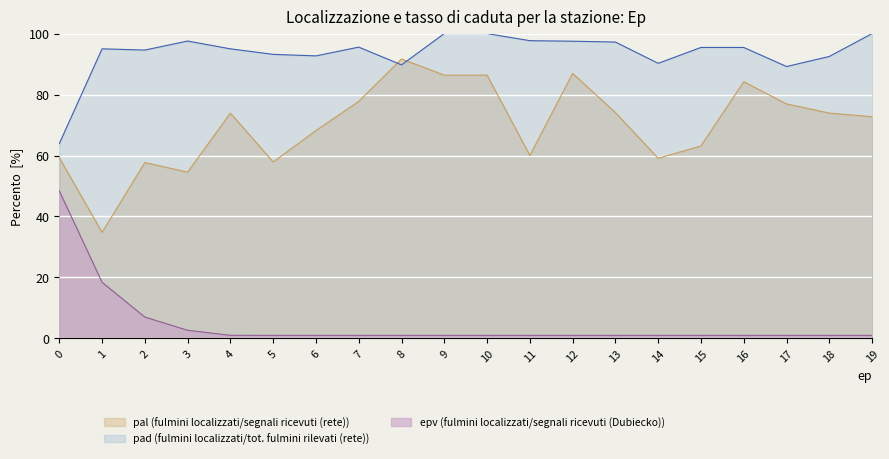

What is the maximum value shown in the chart?

100.0